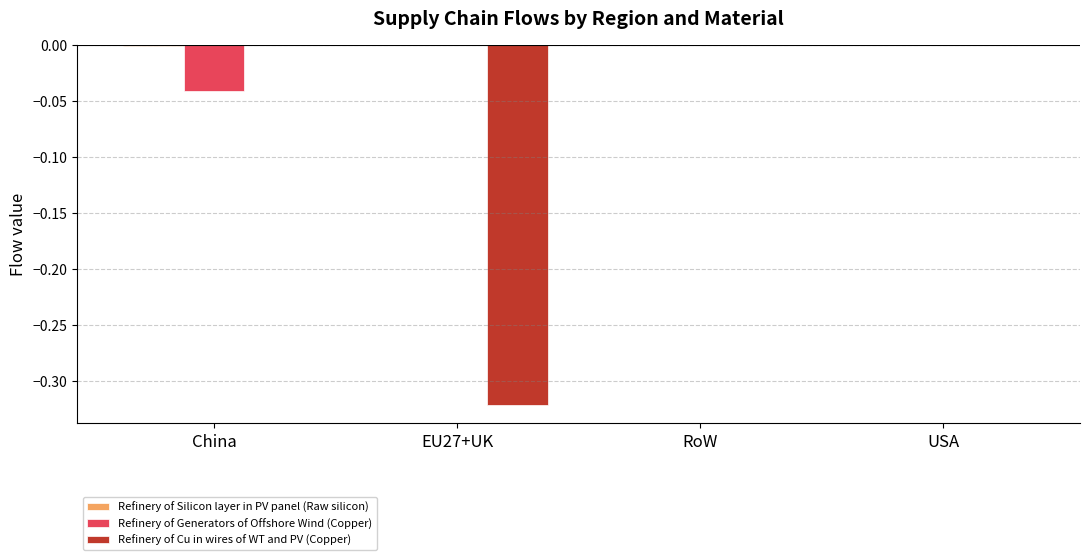

Which series changed the most between EU27+UK and USA?

Refinery of Cu in wires of WT and PV (Copper)